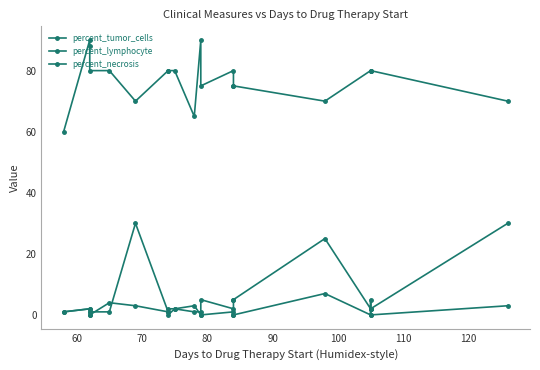

What is the difference between the maximum and minimum values in the percent_lymphocyte series?

29